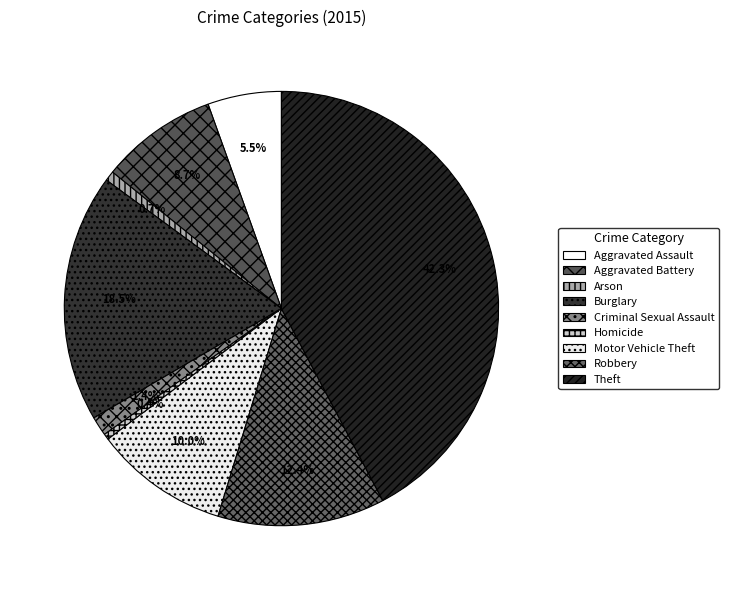

The Burglary slice represents 25% of the pie. True or false?

False